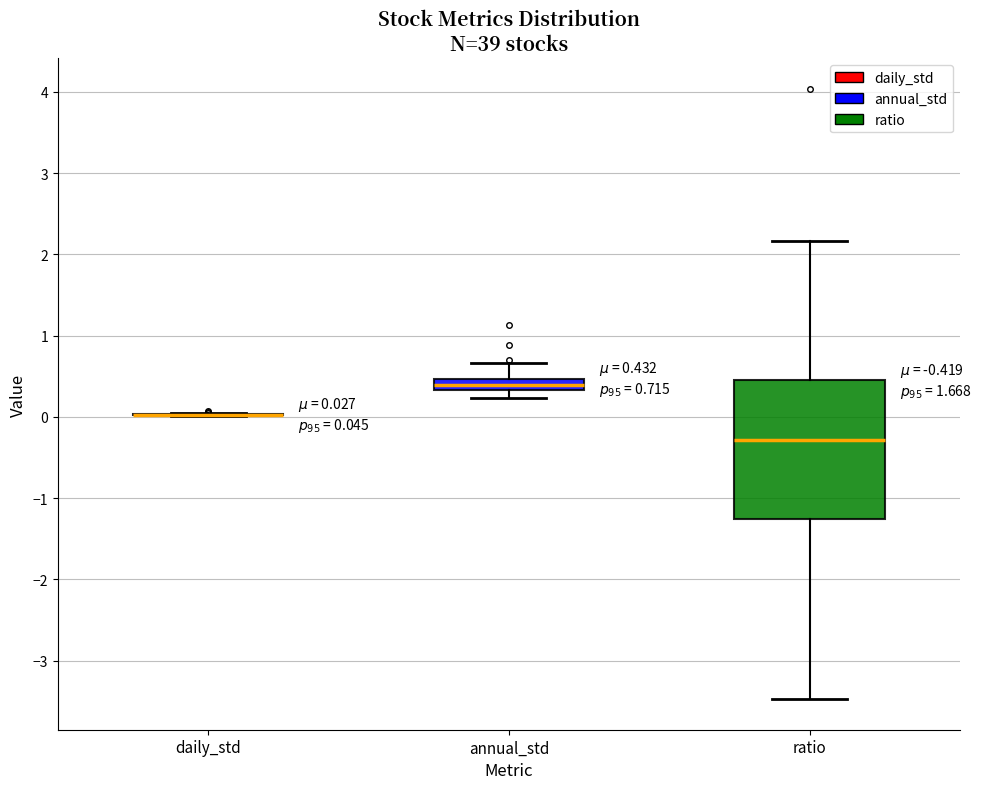

Comparing the boxes themselves (not the whiskers), which one is the tallest?

ratio